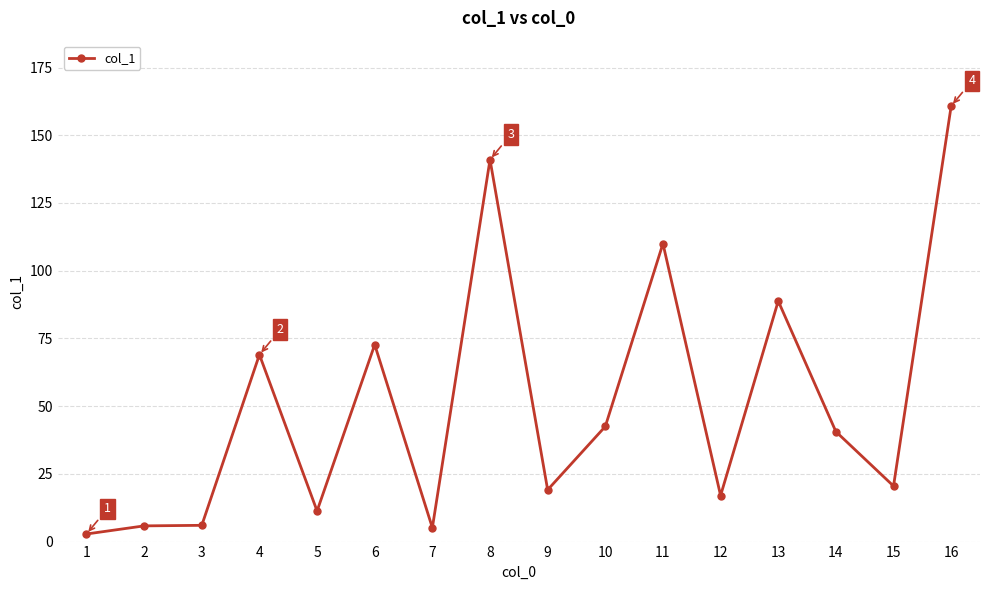

What is the ratio of the value at 8 to the value at 4?

2.0